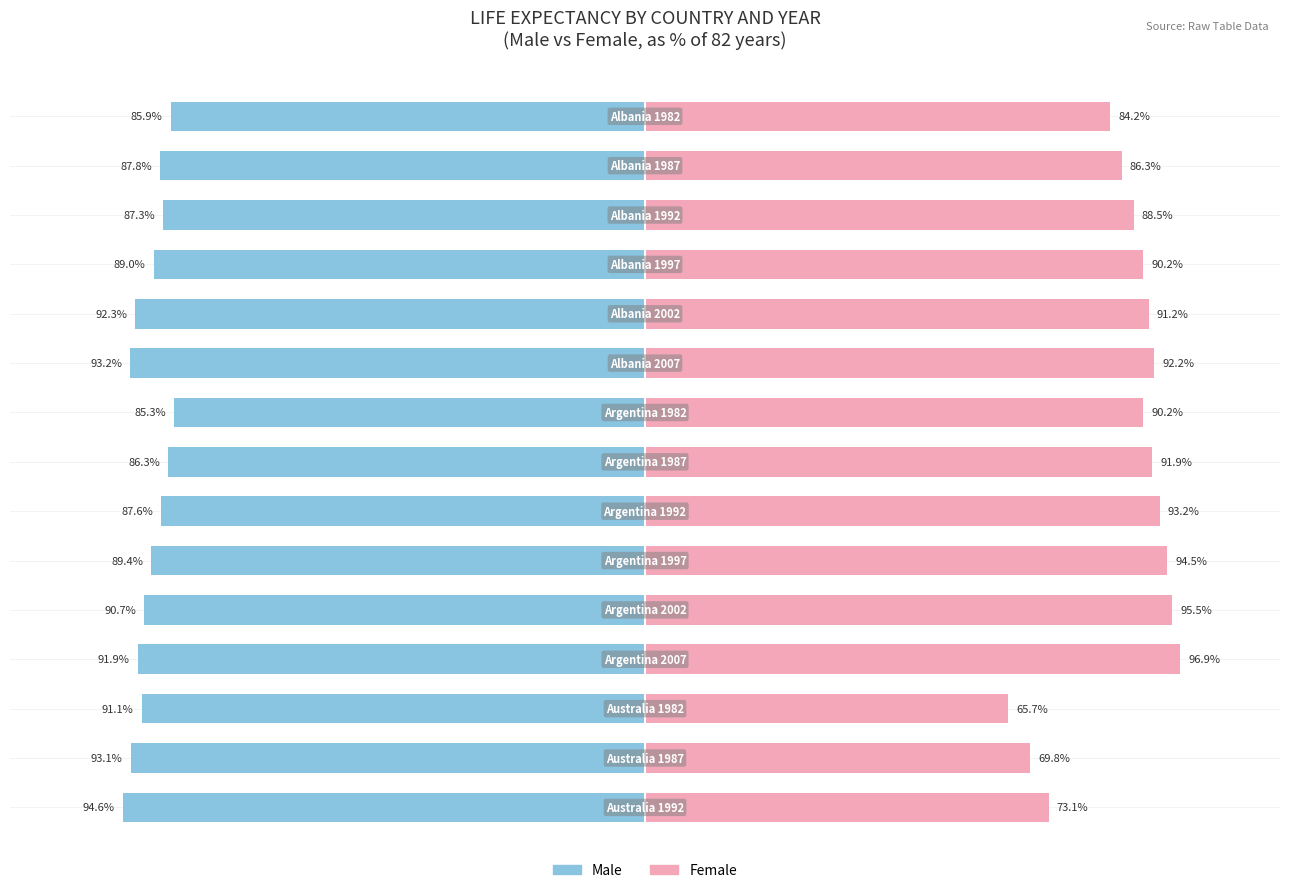

Which series has the largest range (max minus min)?

Female